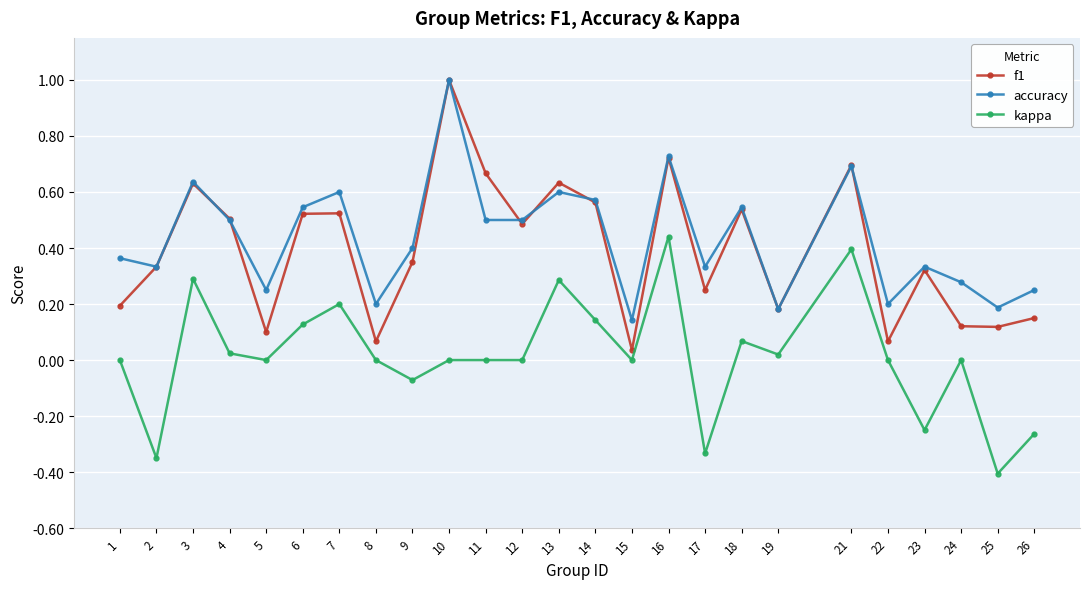

Which series changed the most between 6 and 17?

kappa